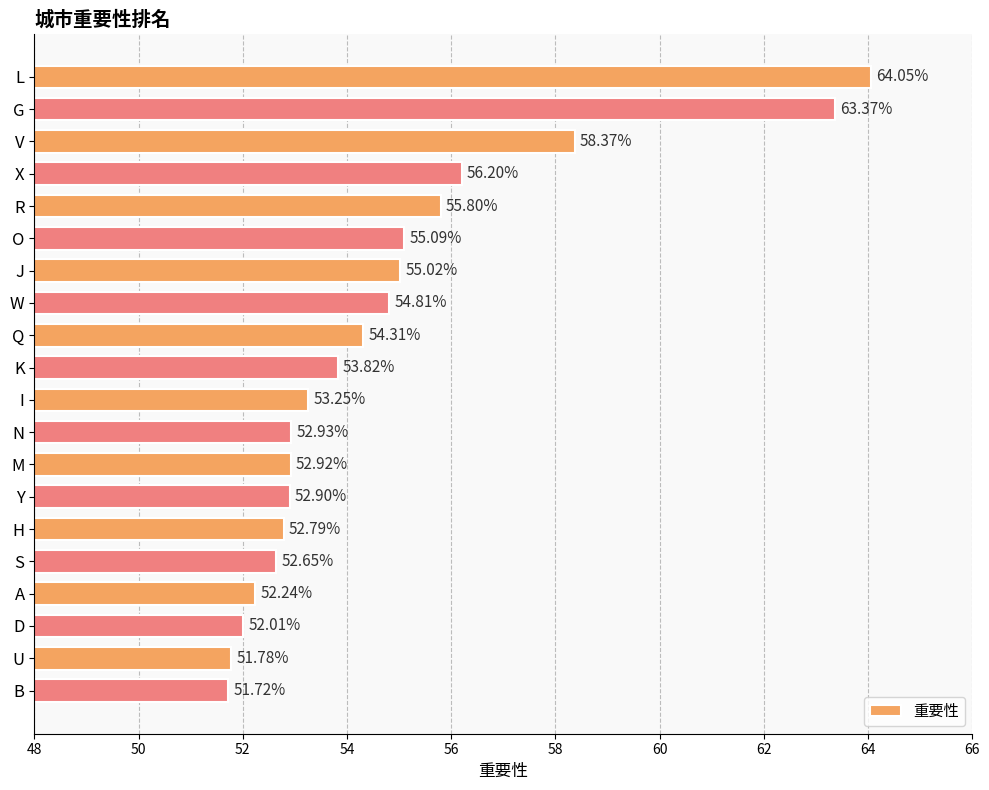

Are the bars horizontal?

Yes